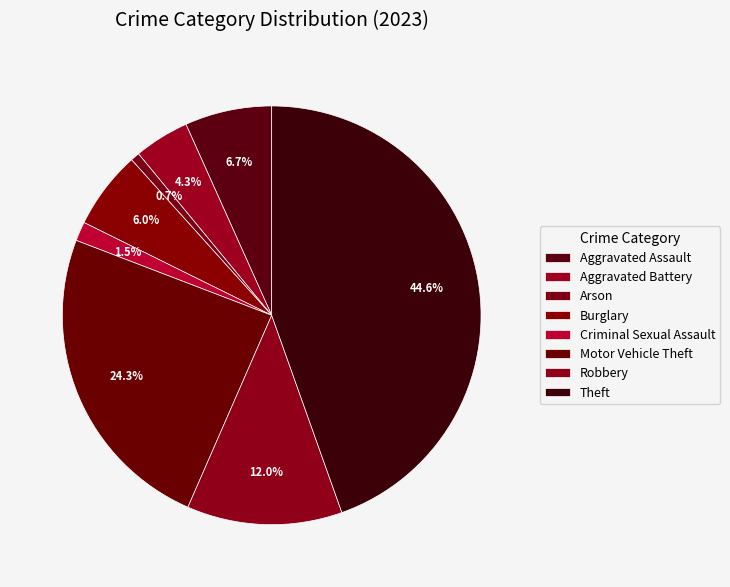

What is the smallest slice in the pie chart?

Arson